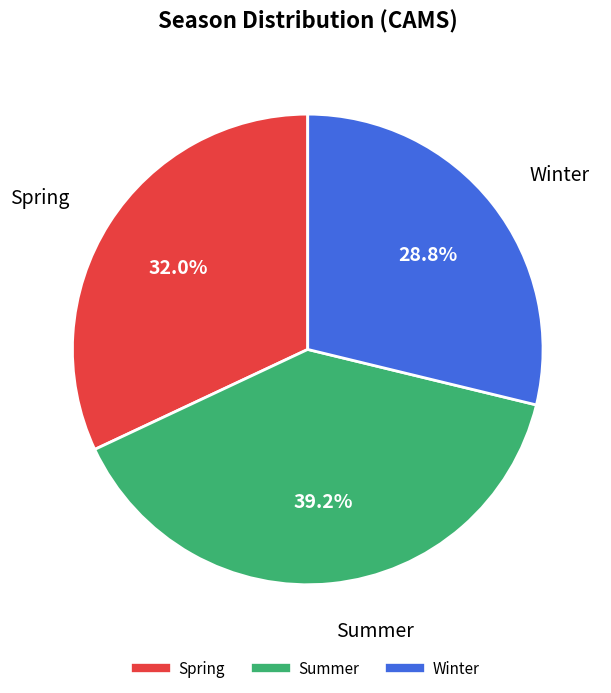

Does any single category account for the majority?

No